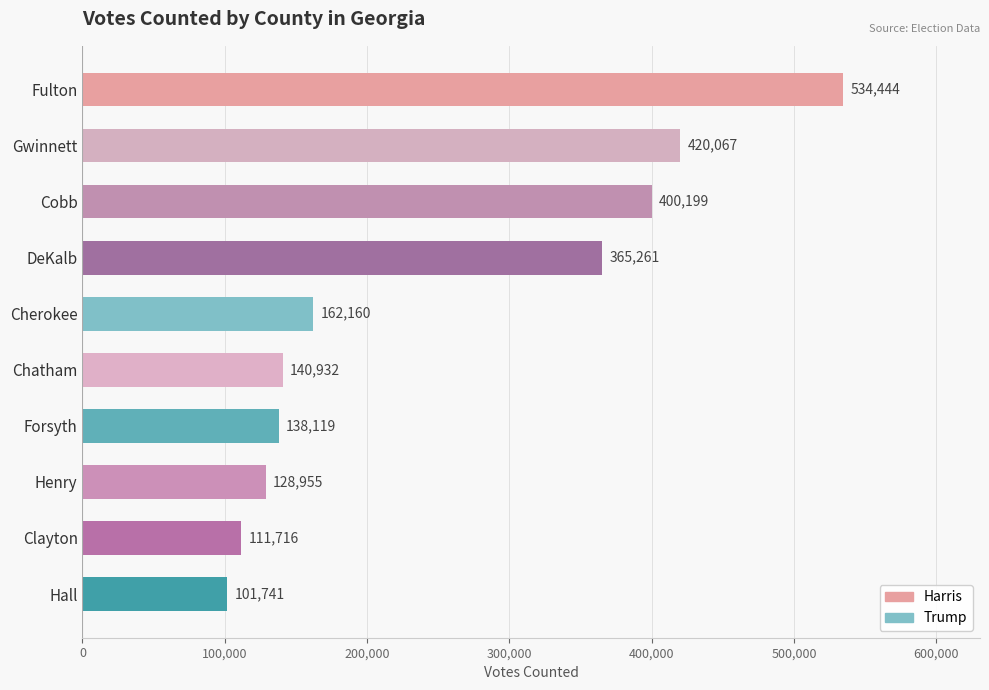

Reading top to bottom, extract all data points from this chart.

Fulton=534444	Gwinnett=420067	Cobb=400199	DeKalb=365261	Cherokee=162160	Chatham=140932	Forsyth=138119	Henry=128955	Clayton=111716	Hall=101741